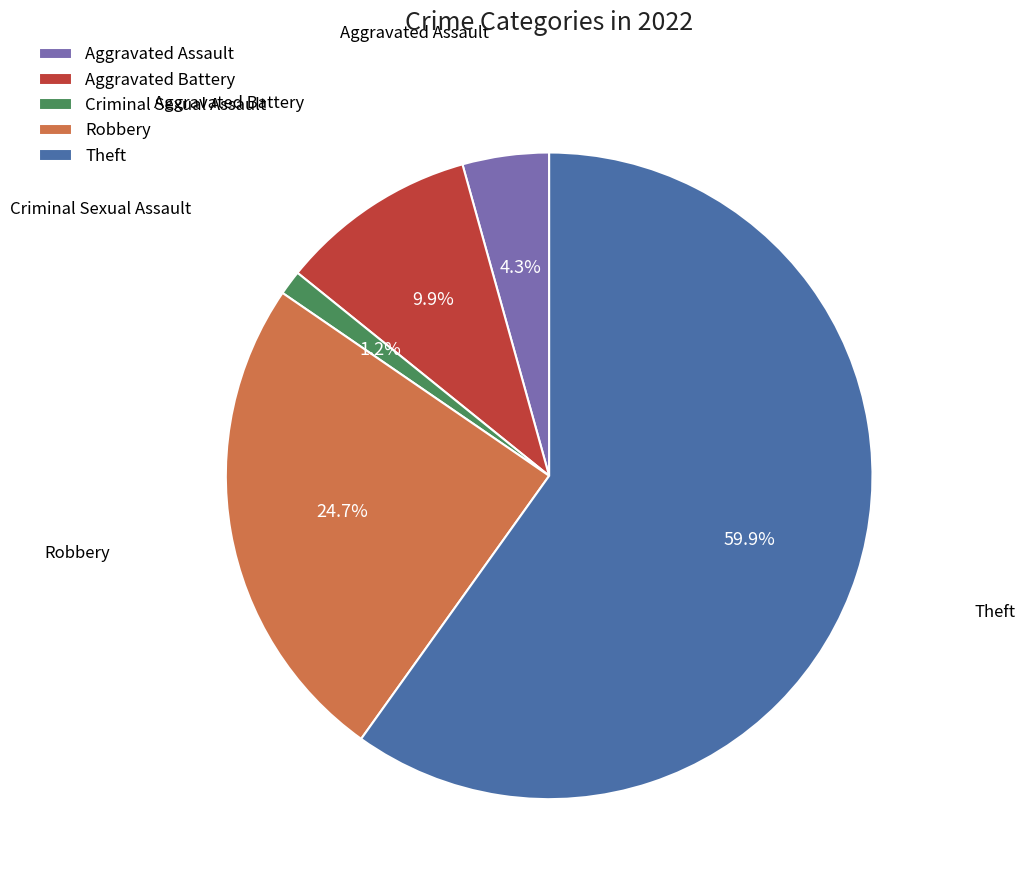

To the nearest percent, what is the difference between the largest and smallest slice percentages?

59%